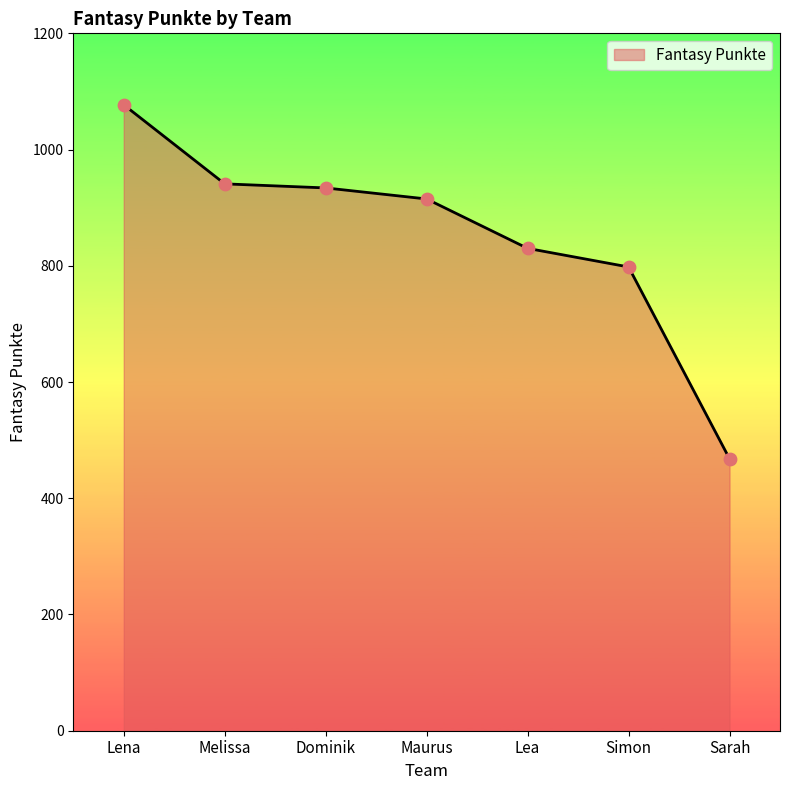

Between Simon and Lea, which is larger?

Lea